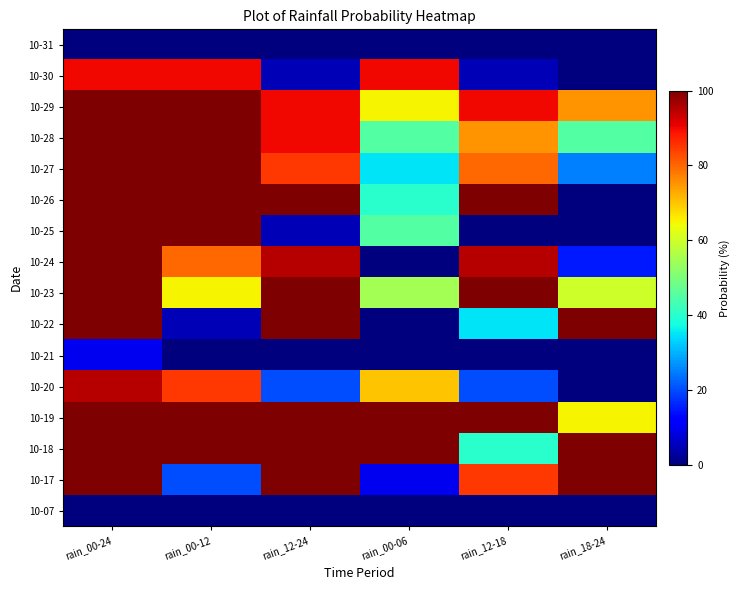

Between rain_12-24 and rain_00-06, which is larger?

rain_12-24